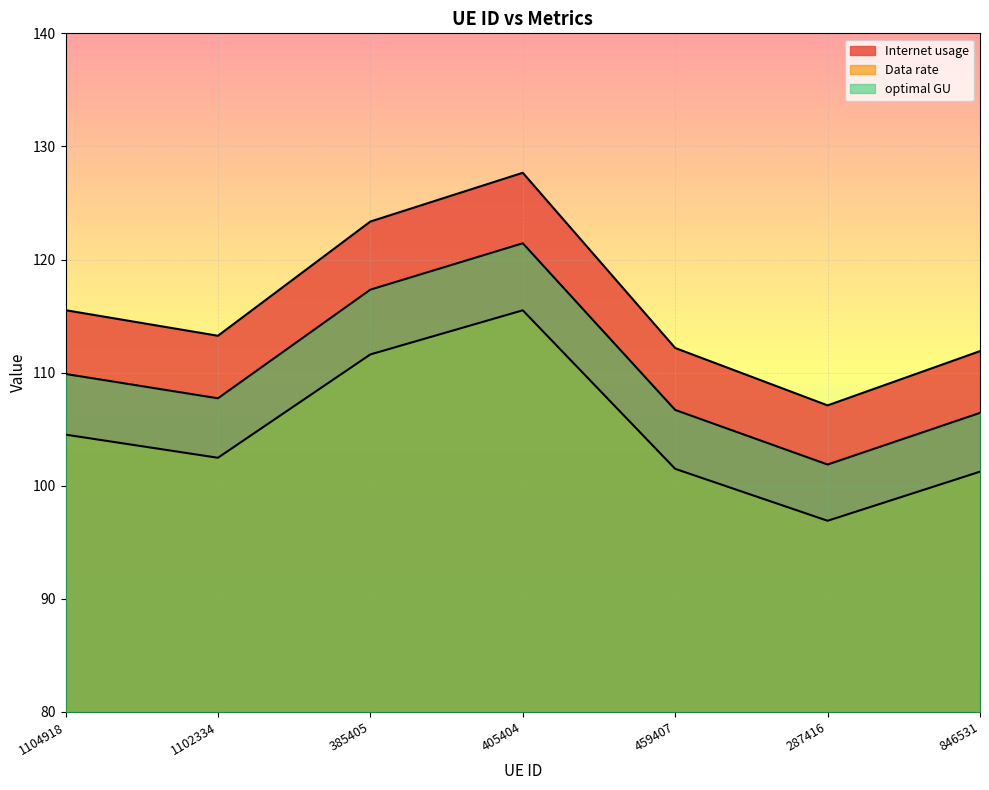

At 1104918, list the series in order from smallest to largest.

Data rate, optimal GU, Internet usage